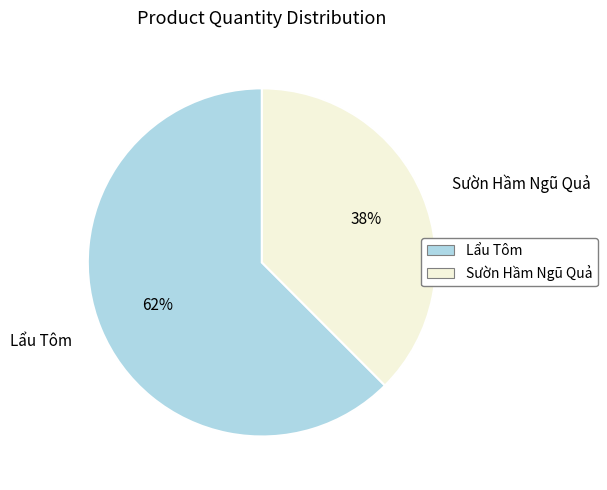

Count the number of slices in the pie.

2